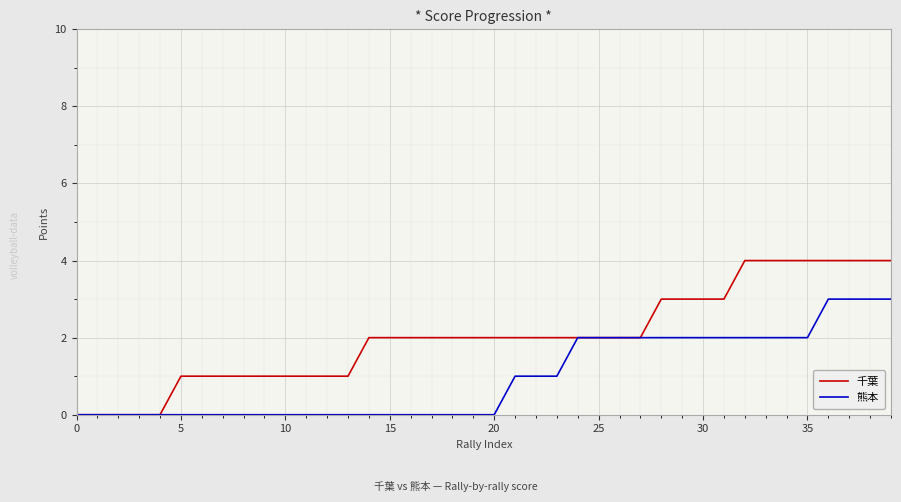

Rank the series by their average value, from lowest to highest.

熊本, 千葉